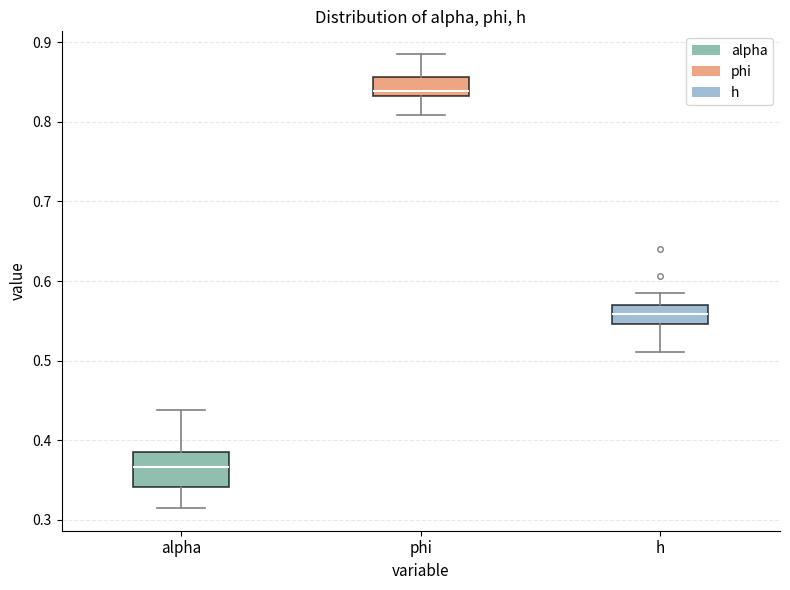

Where is the lower edge of the box for alpha on the y-axis? The values are not printed on the chart, so give them approximately, as read against the axis.

0.34